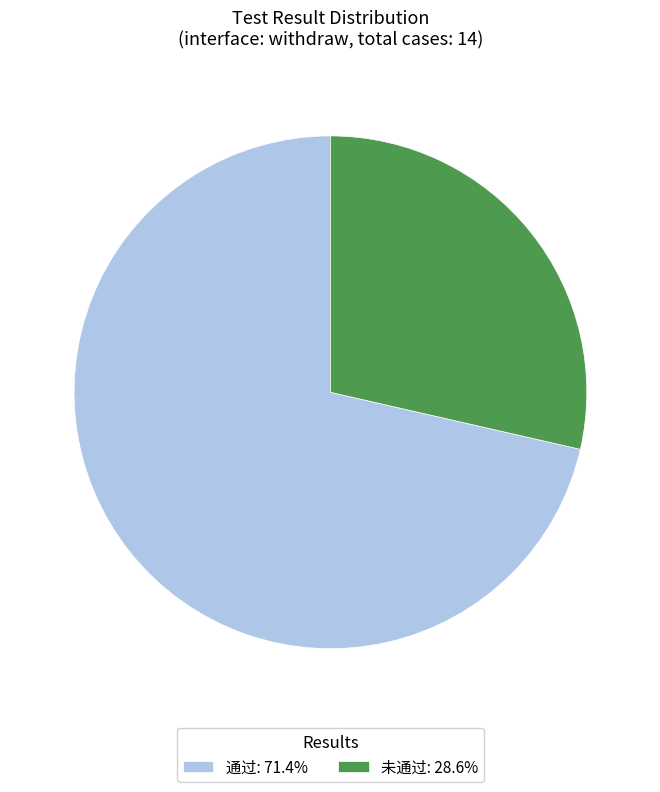

Is the sum of 未通过: 28.6% and 通过: 71.4% greater than half?

Yes